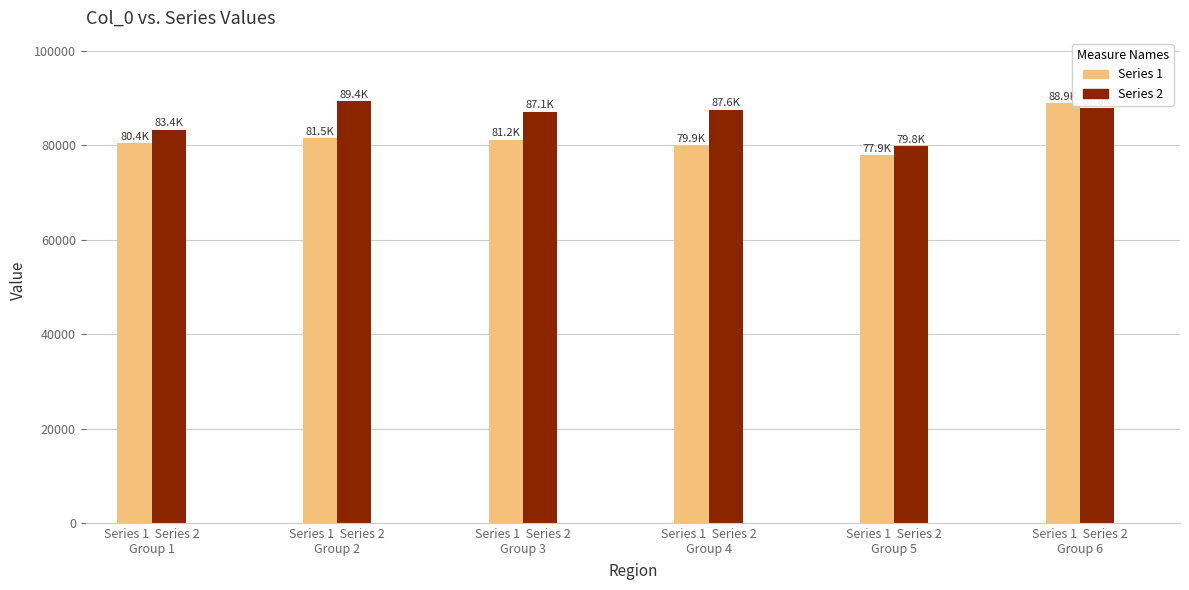

What is the spread (max minus min) of values at Series 1  Series 2
Group 3?

5906.0